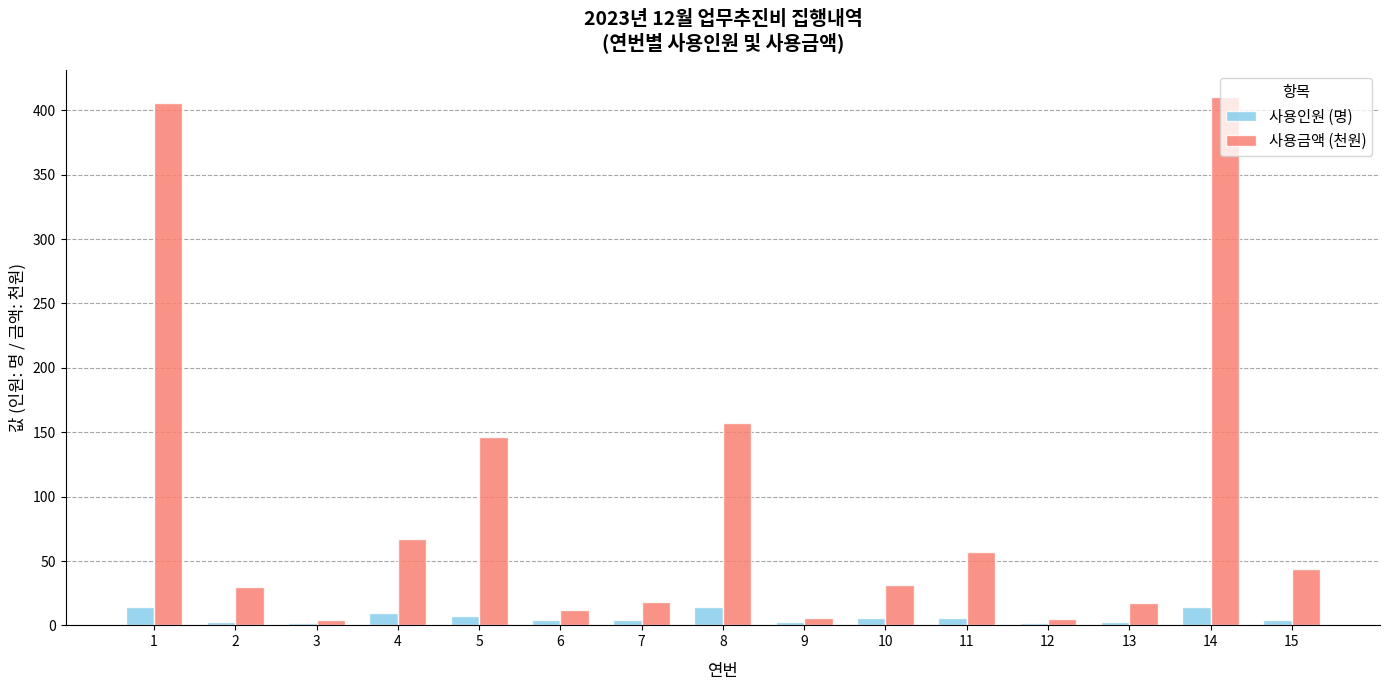

What is the value of the 사용인원 (명) bar at the 8th from the left?

14.0